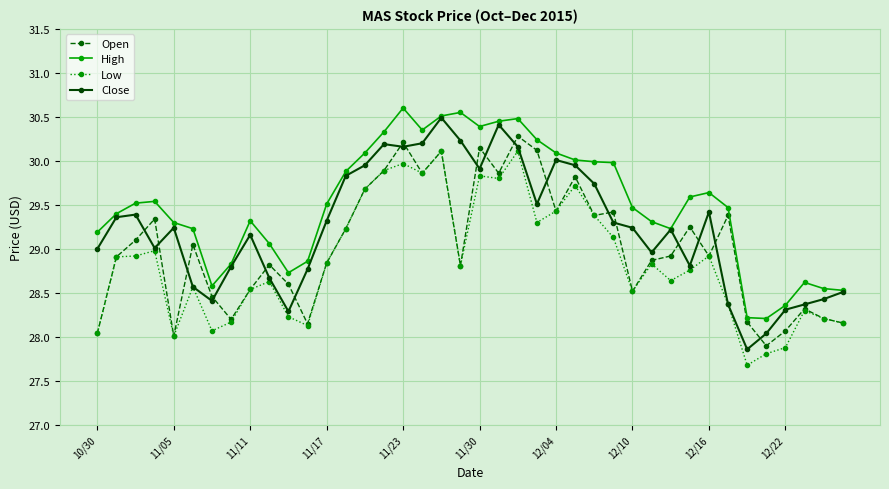

Which series has the largest range (max minus min)?

Close